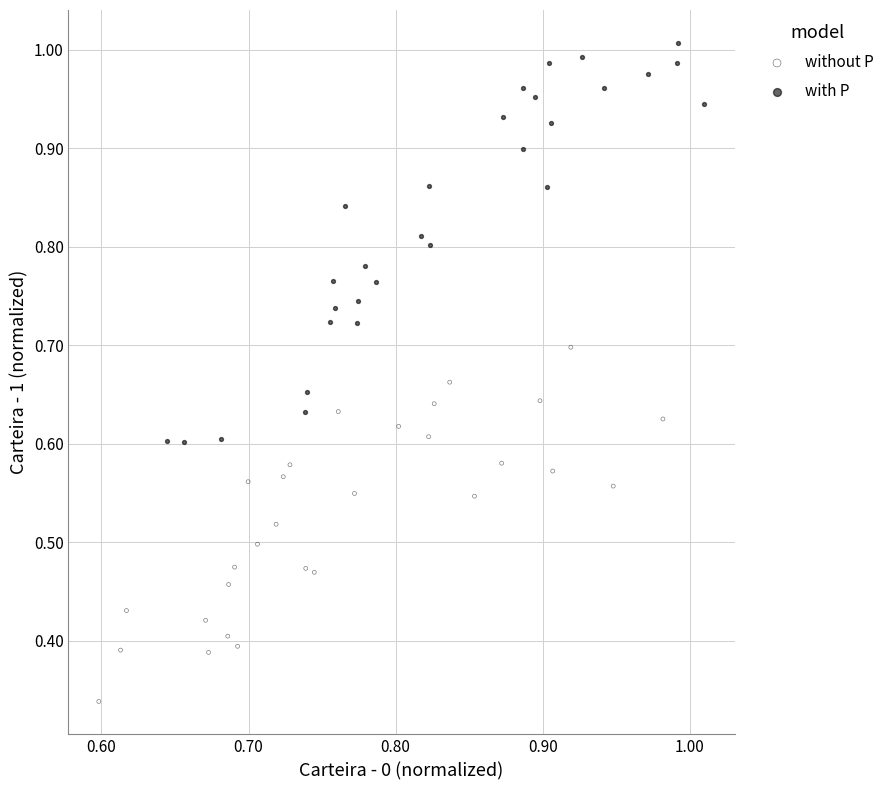

What are all the series names shown in the legend?

without P, with P